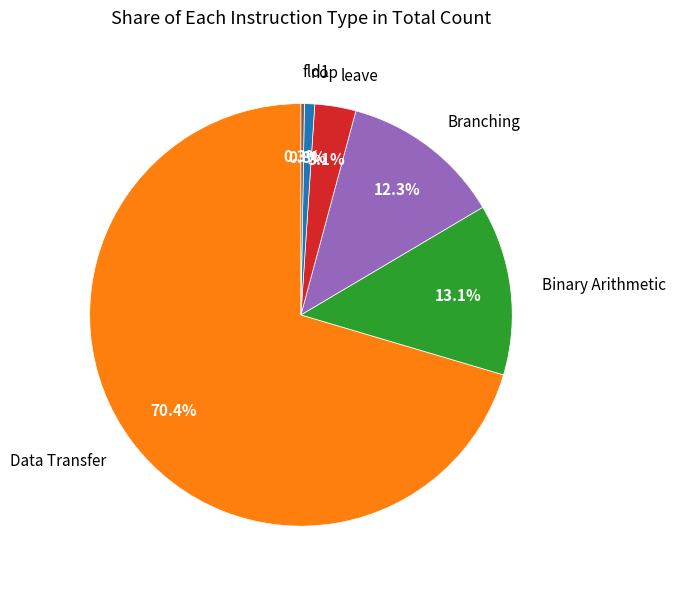

To the nearest percent, what is the difference between the largest and smallest slice percentages?

70%